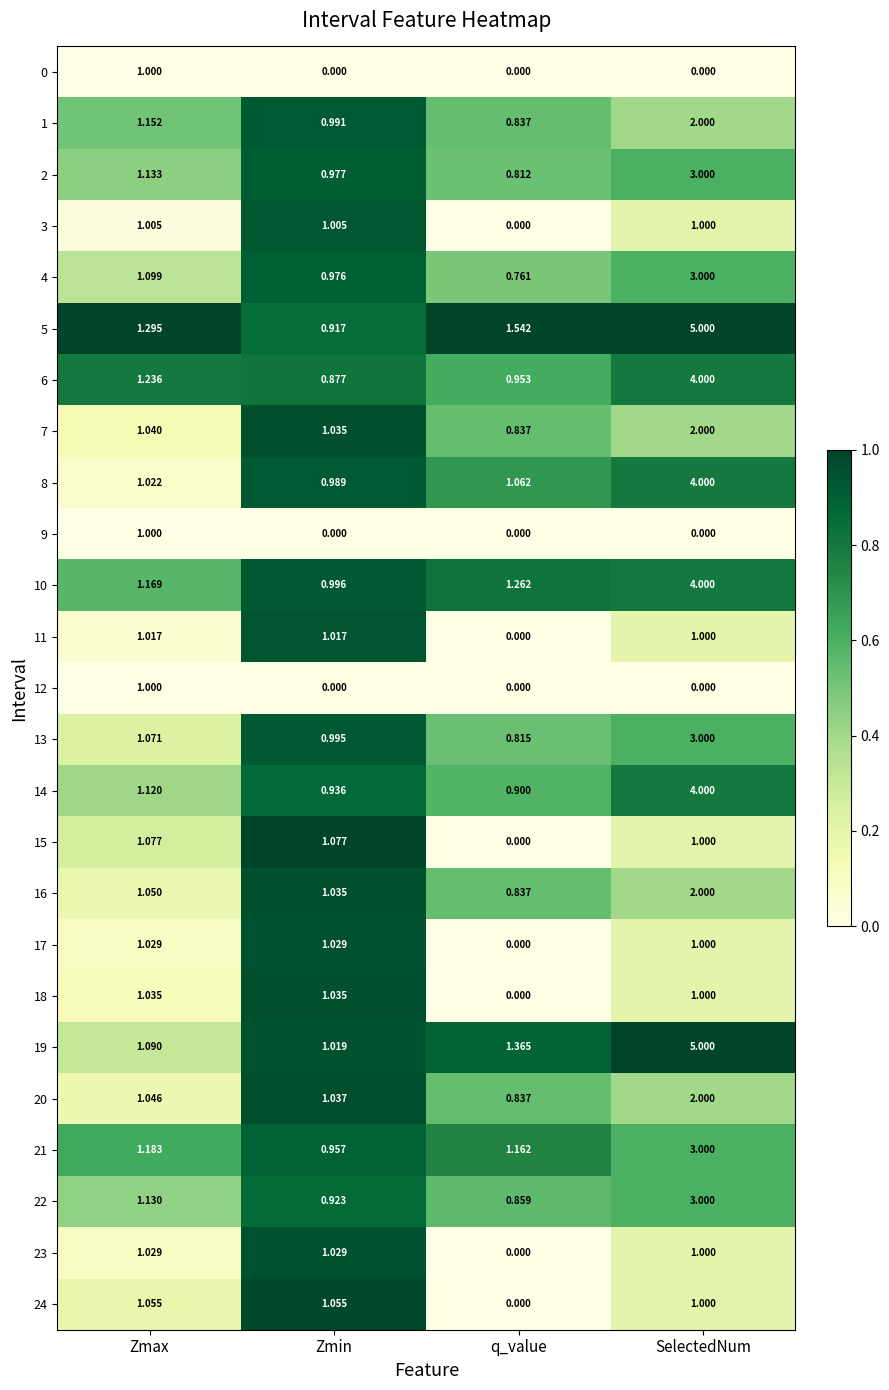

Where does the 4 series first go above 1?

Zmax